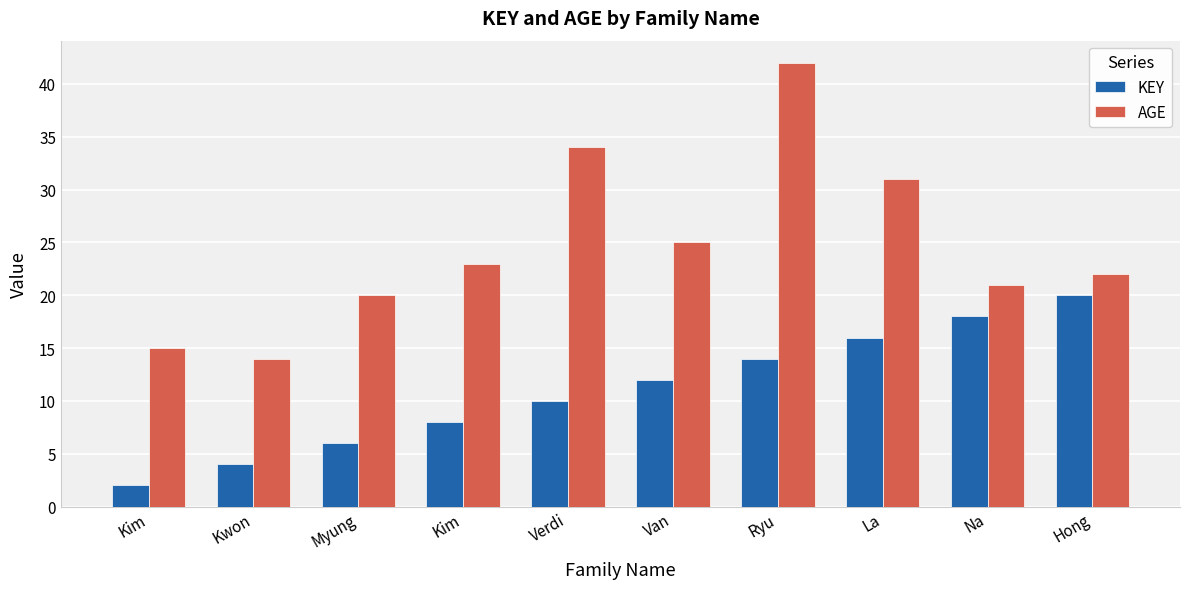

List the series in order of their peak value, highest first.

AGE, KEY